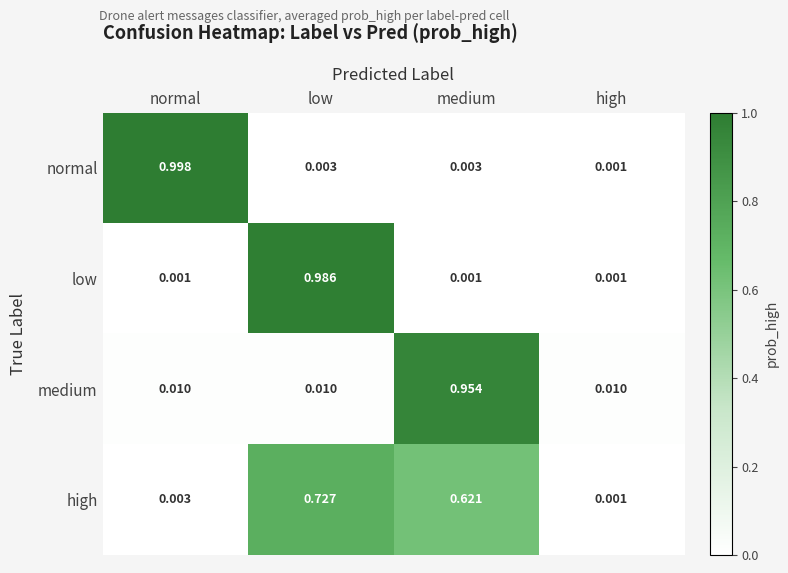

Rank the series by their maximum value, from lowest to highest.

high, medium, low, normal